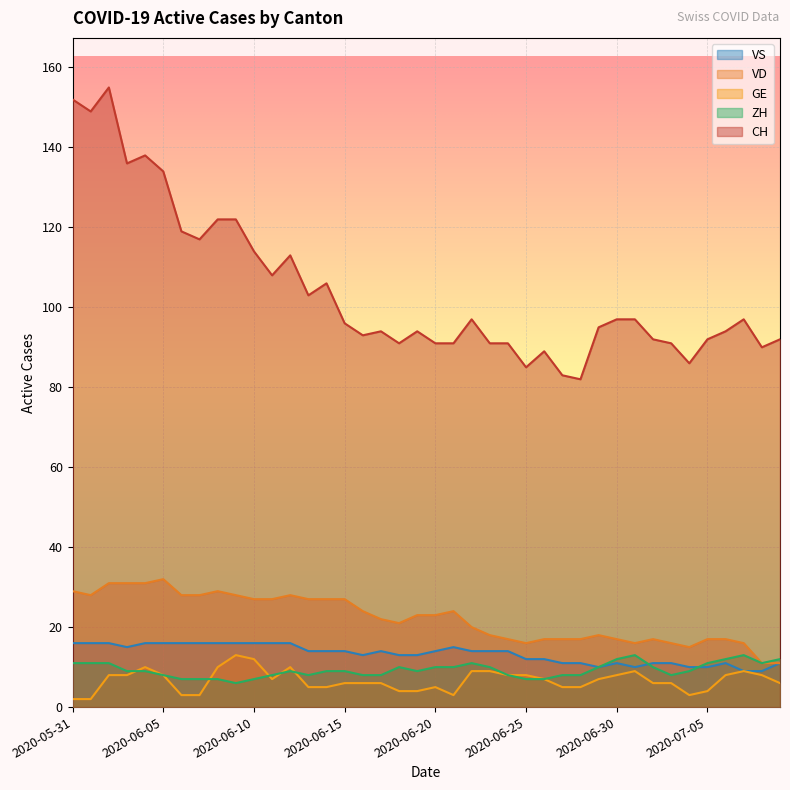

At how many categories does at least one series exceed 106?

13